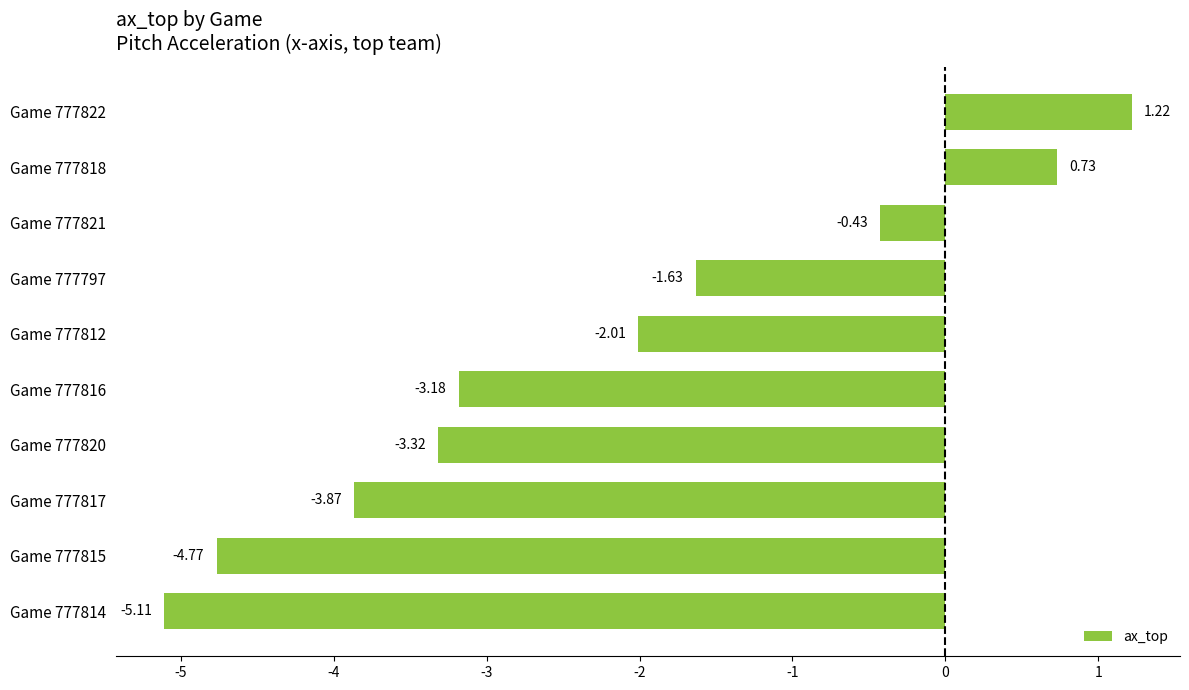

List the labels in order of value, largest first.

Game 777822, Game 777818, Game 777821, Game 777797, Game 777812, Game 777816, Game 777820, Game 777817, Game 777815, Game 777814